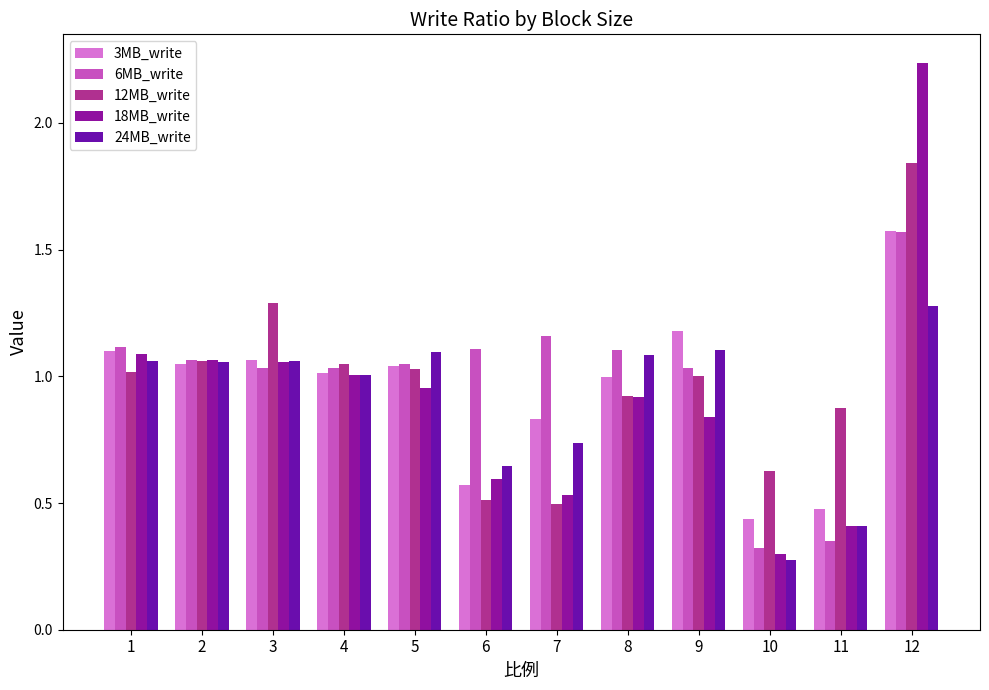

Is the value of 18MB_write at 6 greater than the value of 3MB_write at 3?

No